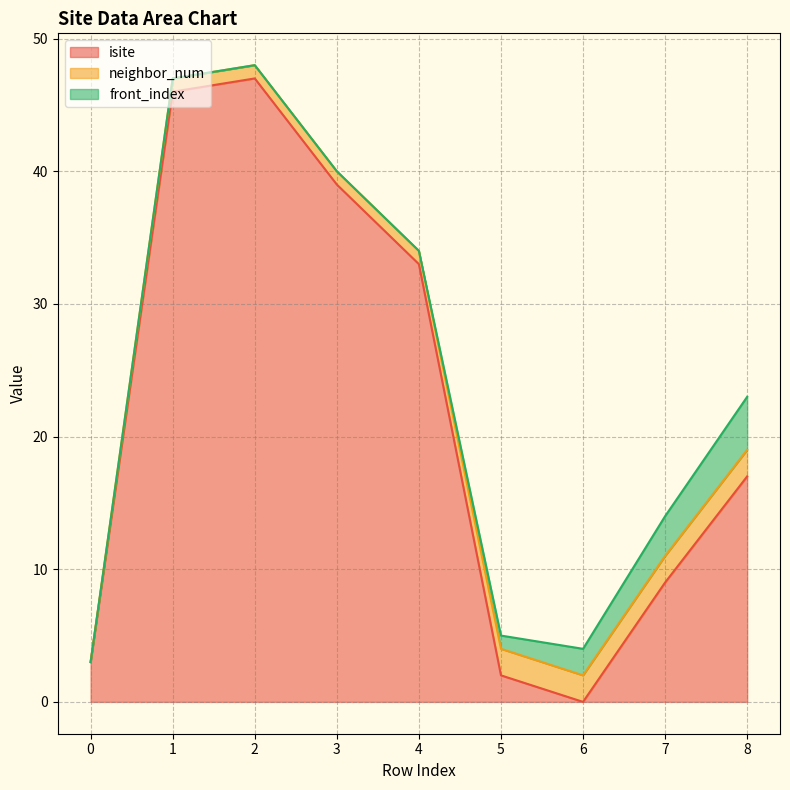

True or false: front_index and isite cross at least once.

True